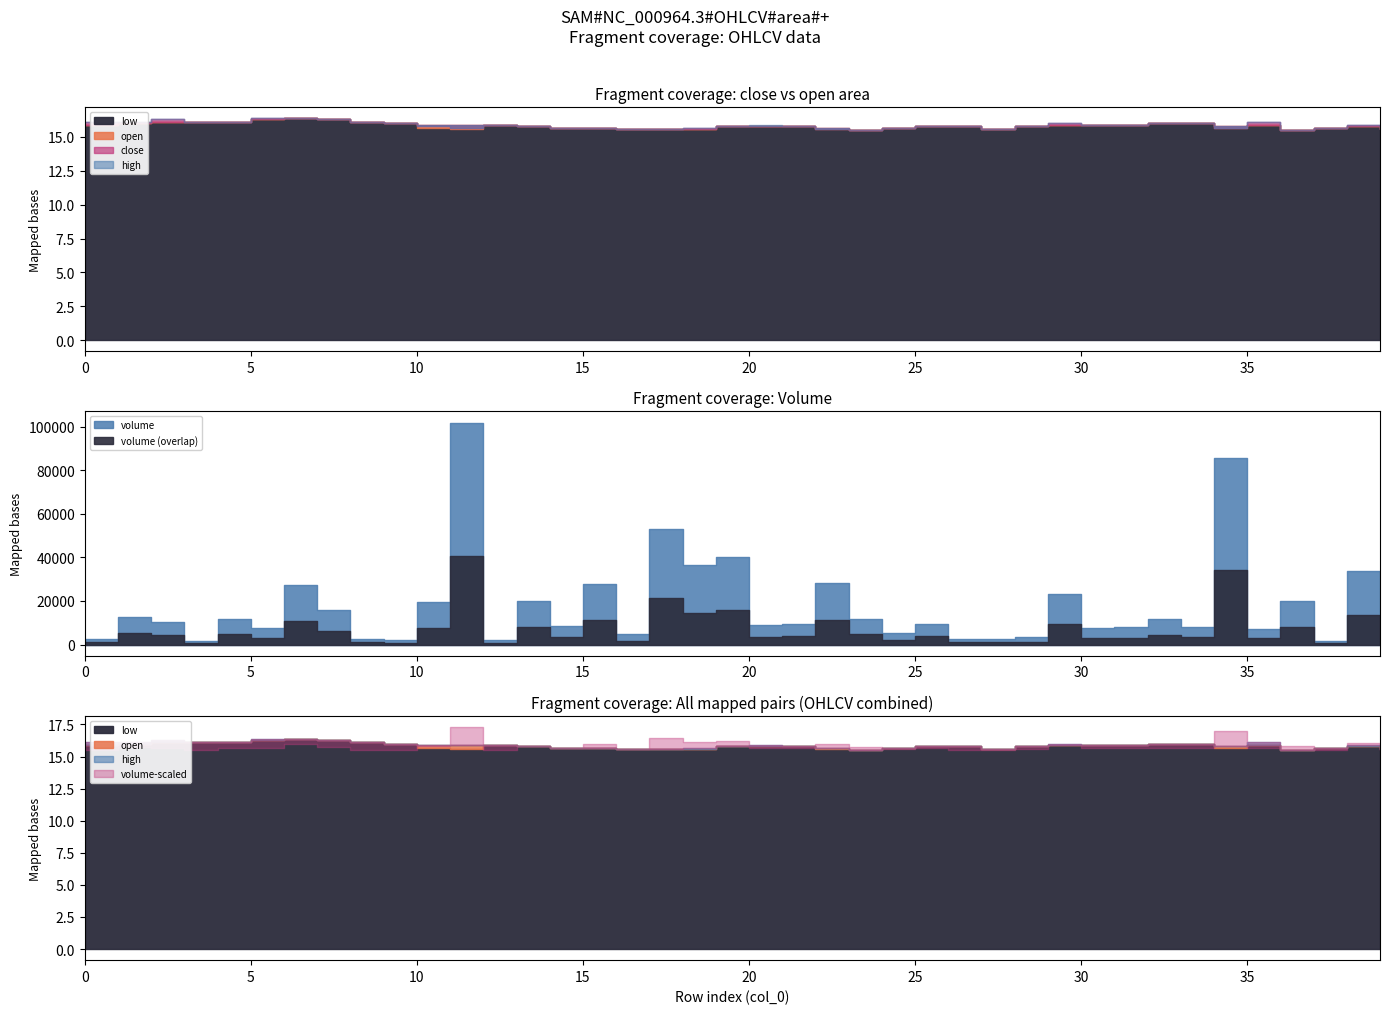

The value of high at 16 is 15.6. True or false?

True